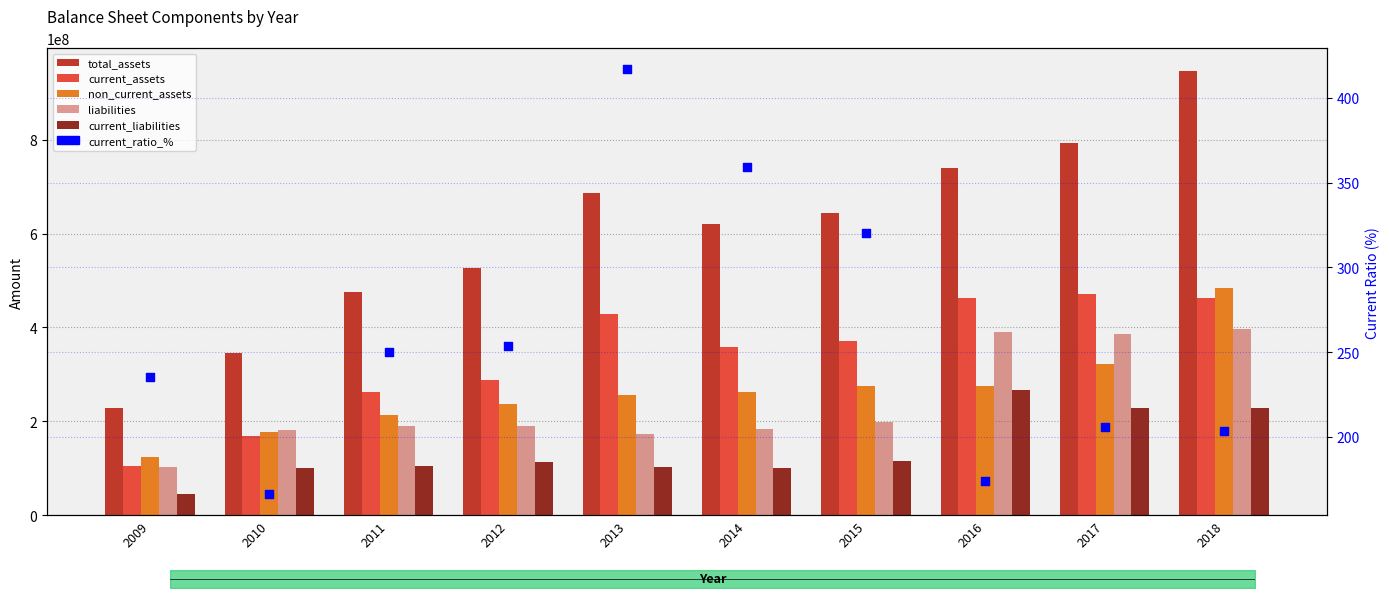

Which series reaches the minimum Y coordinate?

current_ratio_%